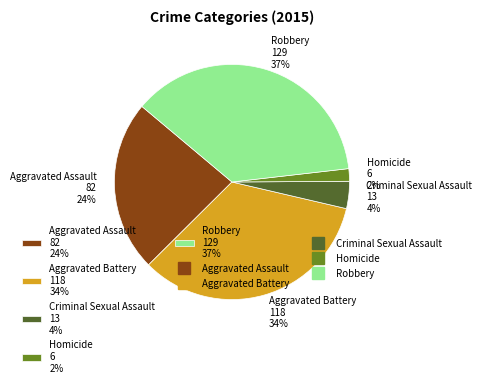

Combined, do Robbery 129 37% and Aggravated Assault 82 24% account for over 50%?

Yes